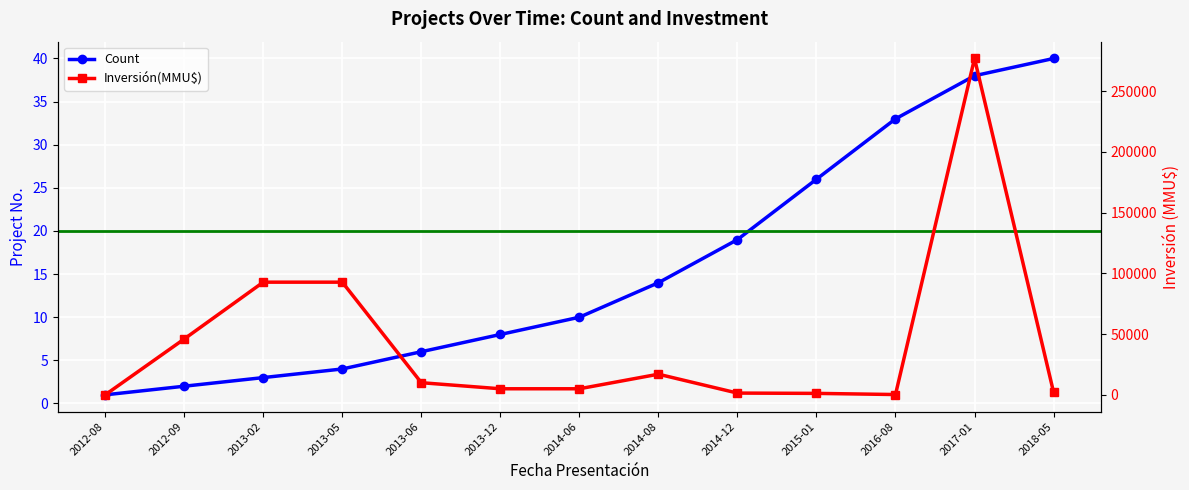

True or false: Count and Inversión(MMU$) intersect in this chart.

True